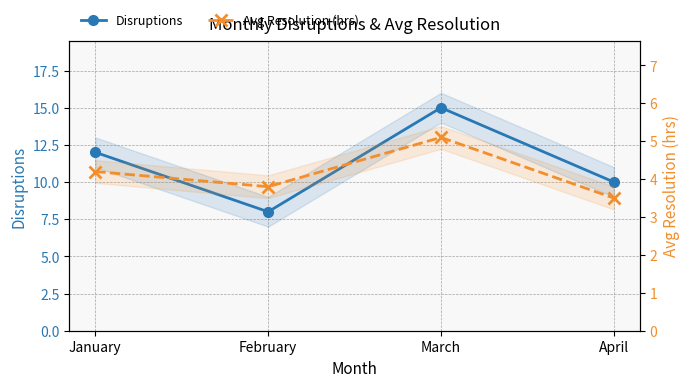

True or false: Avg Resolution (hrs) has more than 0 points higher than both neighbors.

True